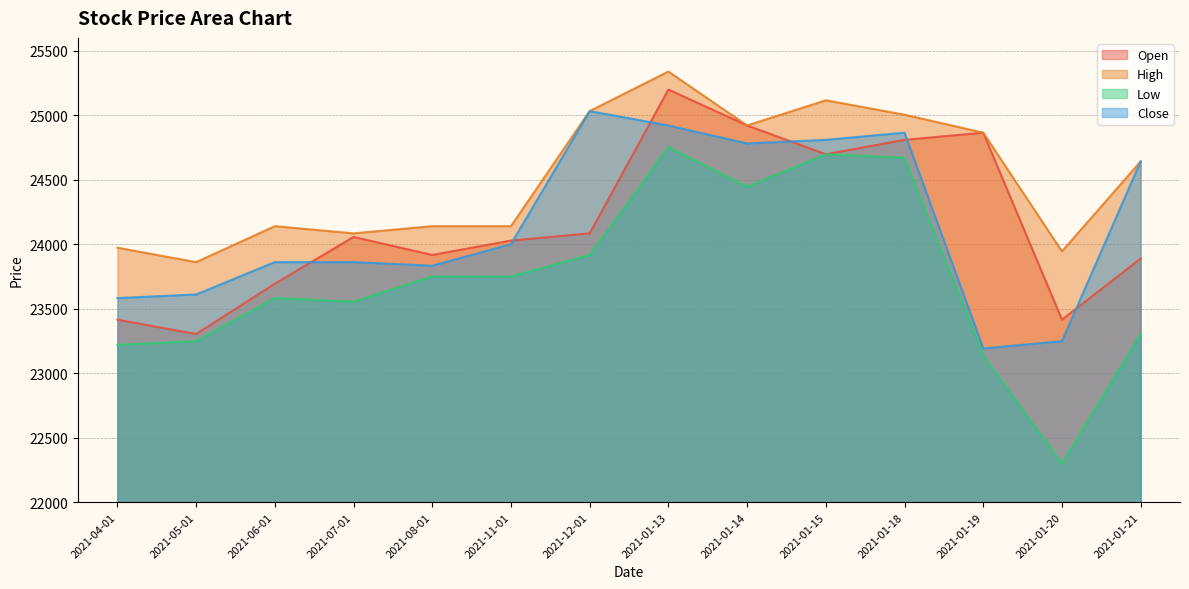

Which series has the largest range (max minus min)?

Low